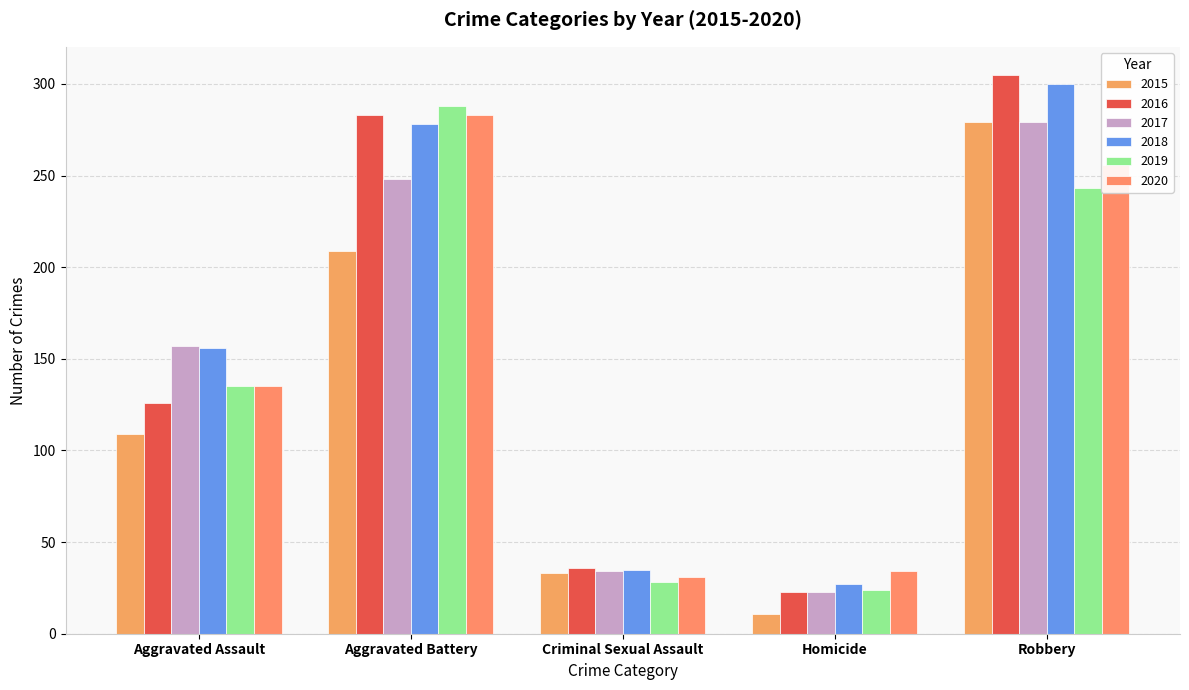

Read the 2018 value at Aggravated Battery.

278